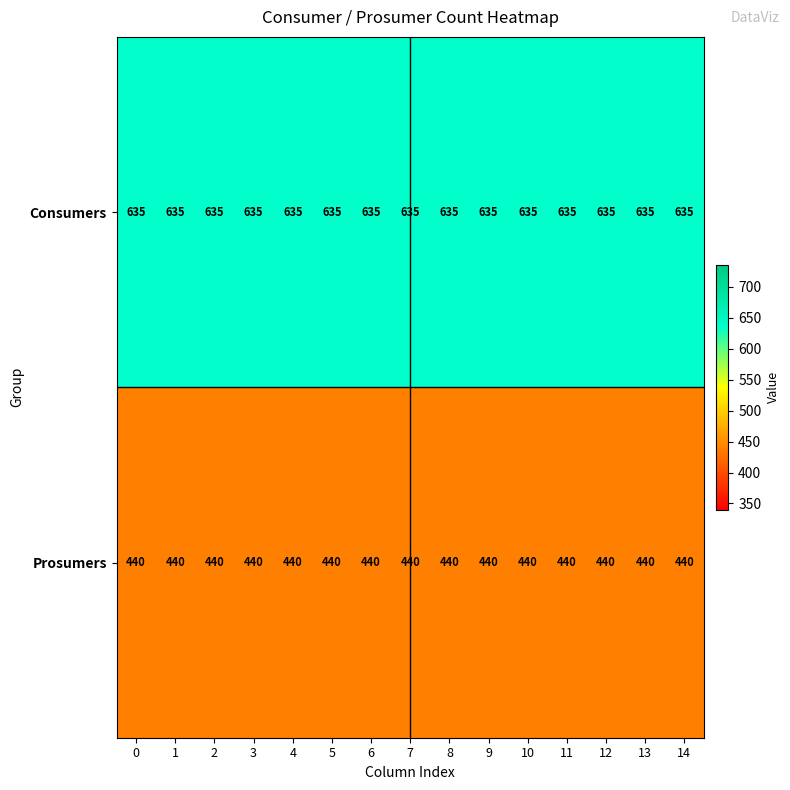

What is the smallest value displayed?

440